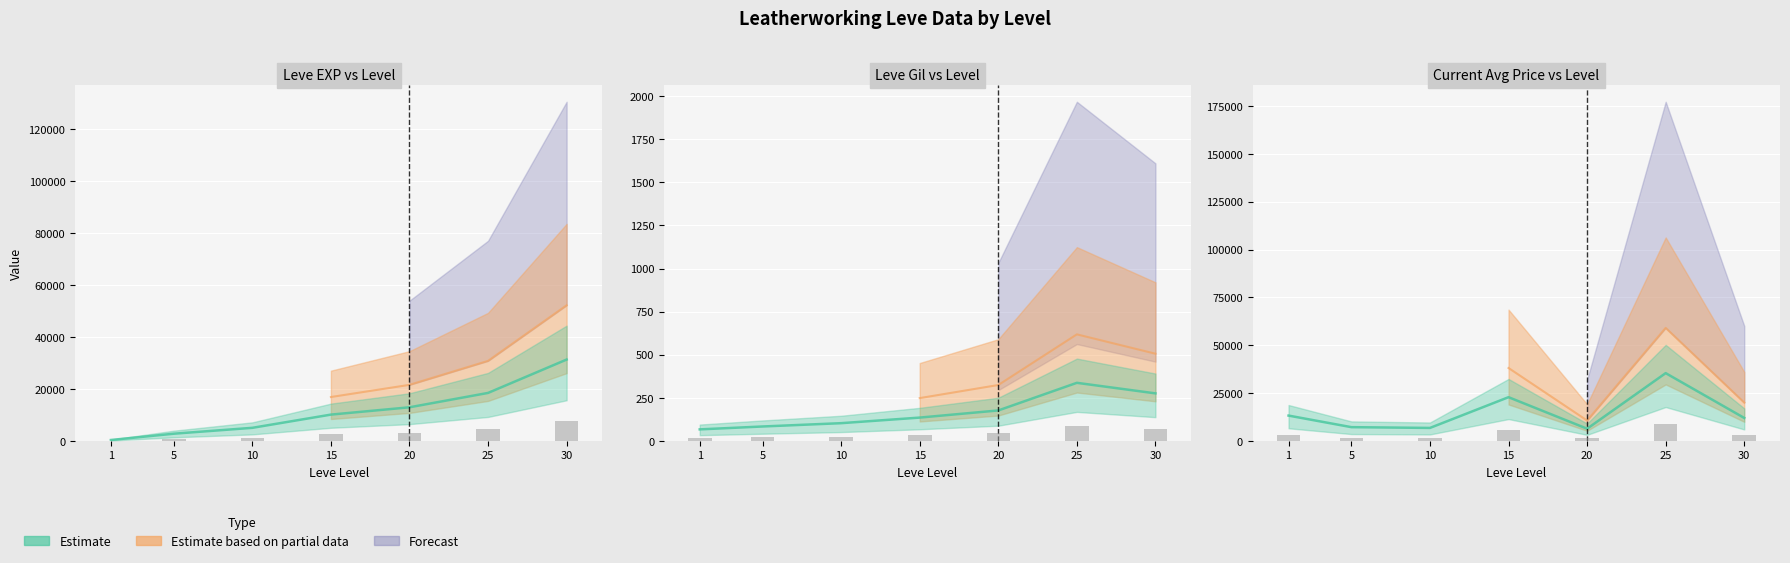

What value does the currentAveragePrice series have at 5?

7216.8